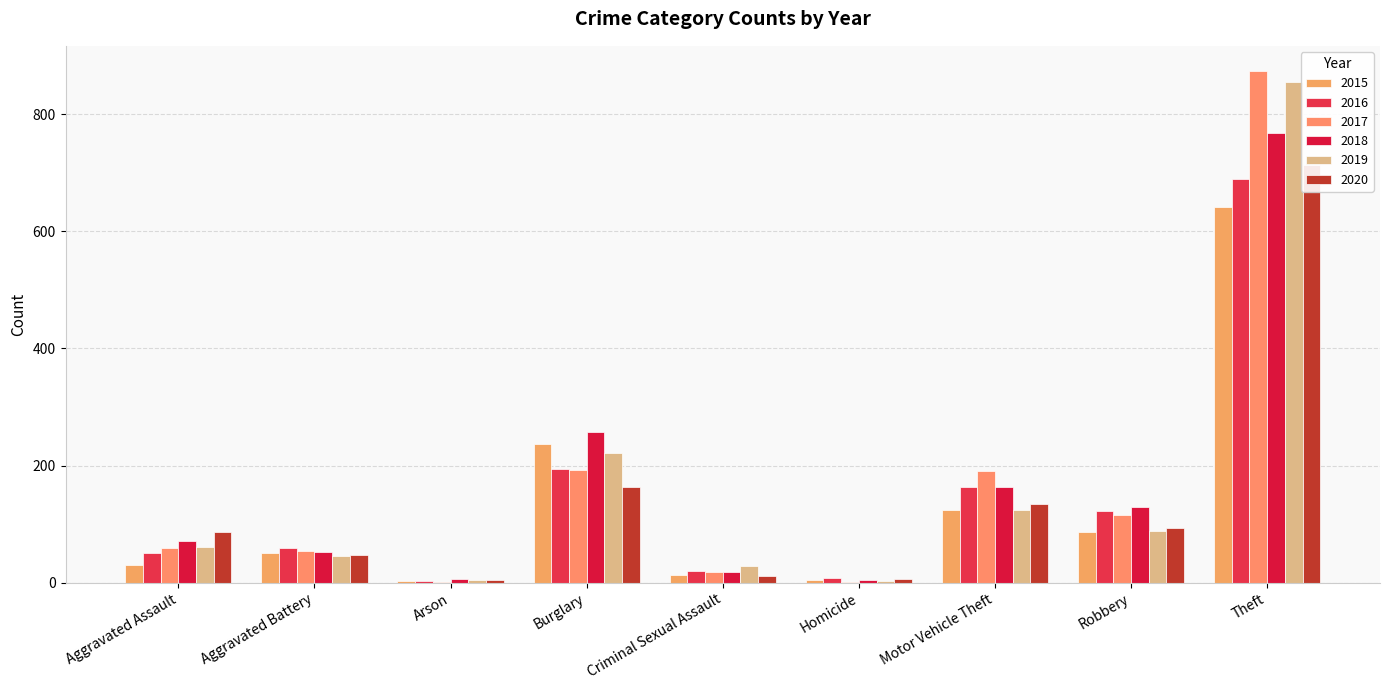

The 2017 series shows 59 at Aggravated Assault. True or false?

True